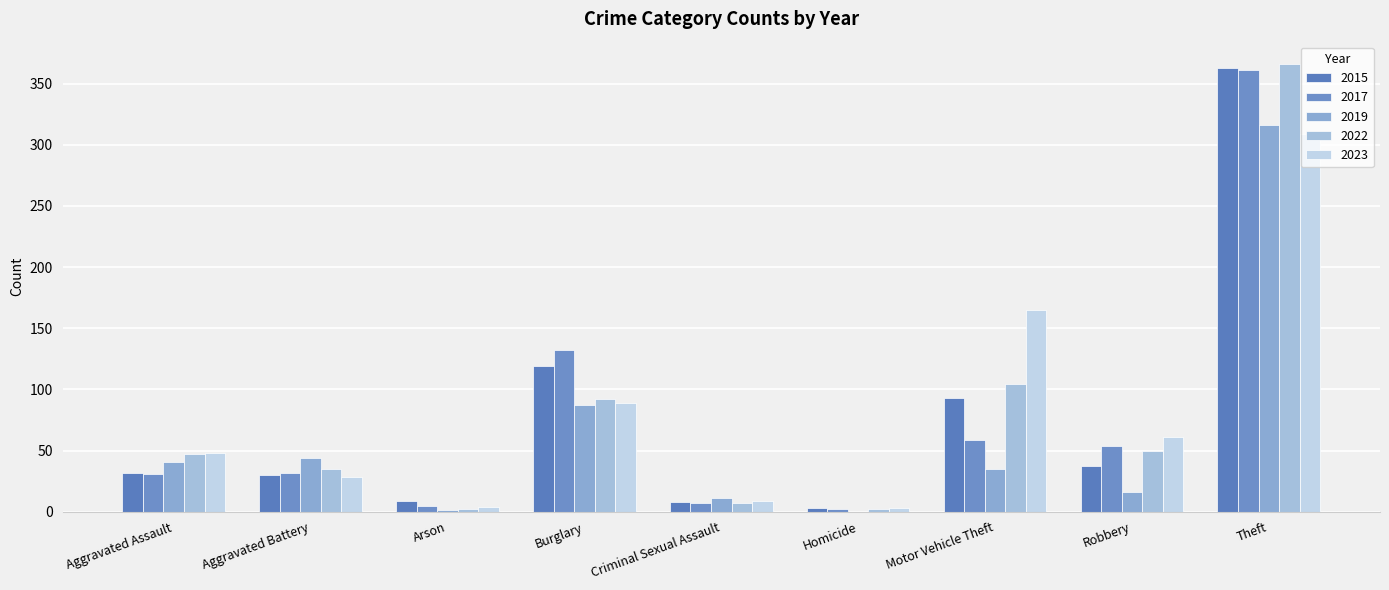

What is the difference between the 2015 values at Robbery and Aggravated Battery?

7